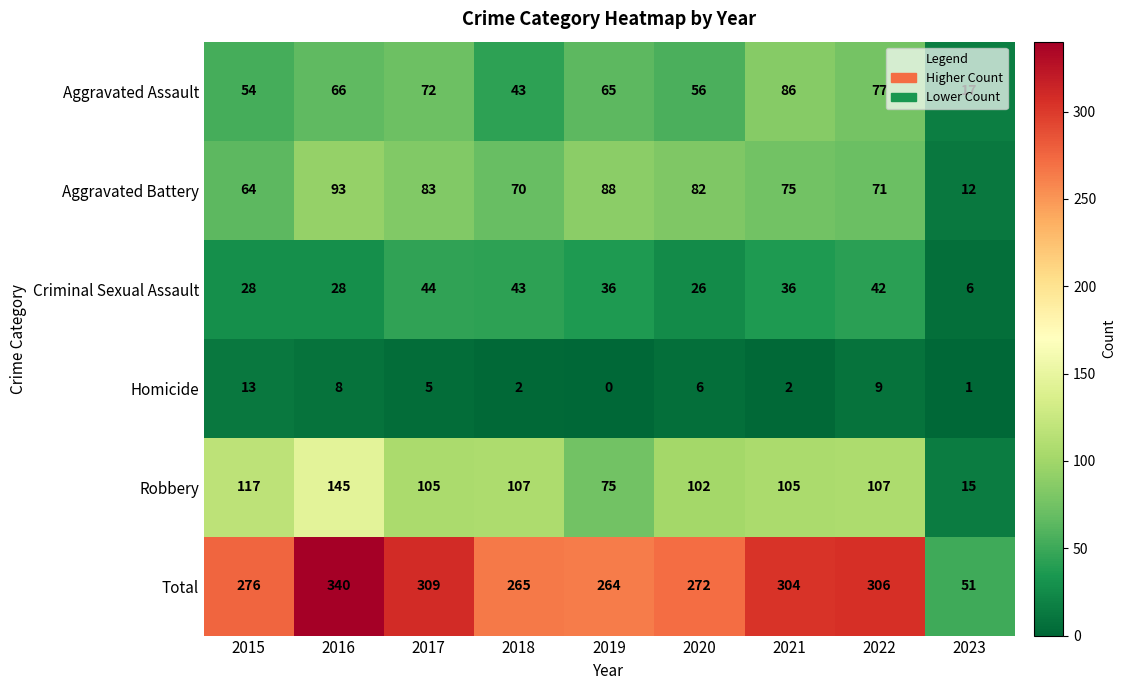

List the series in order of their peak value, highest first.

Total, Robbery, Aggravated Battery, Aggravated Assault, Criminal Sexual Assault, Homicide